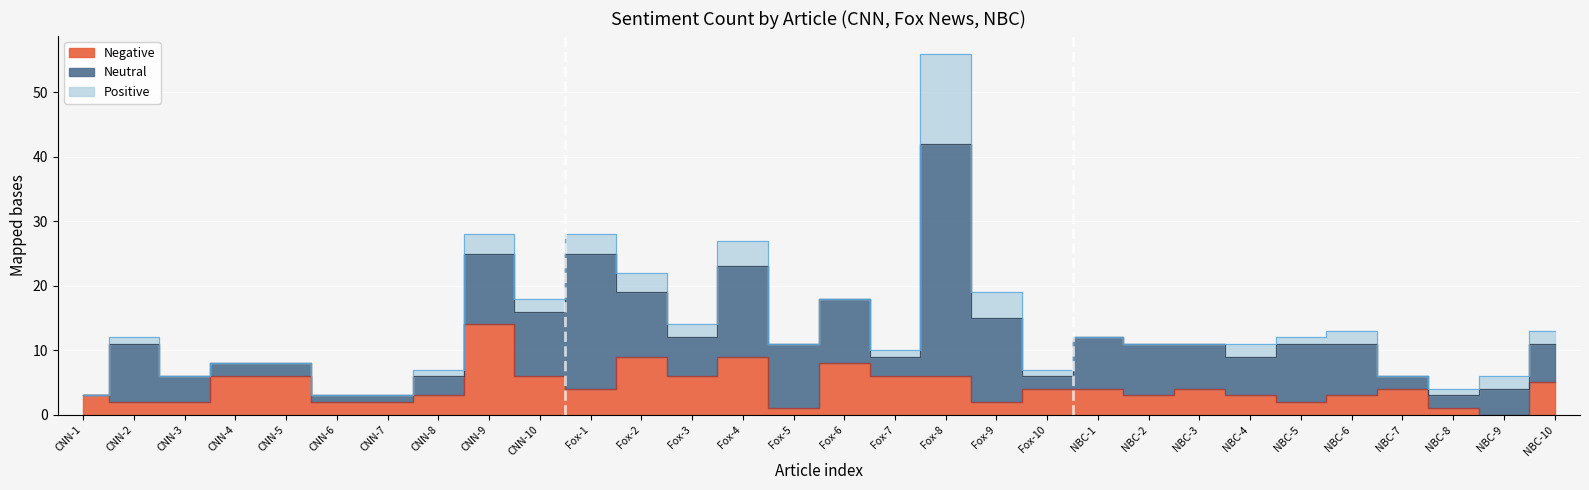

The value of Positive at CNN-5 is -6. True or false?

False